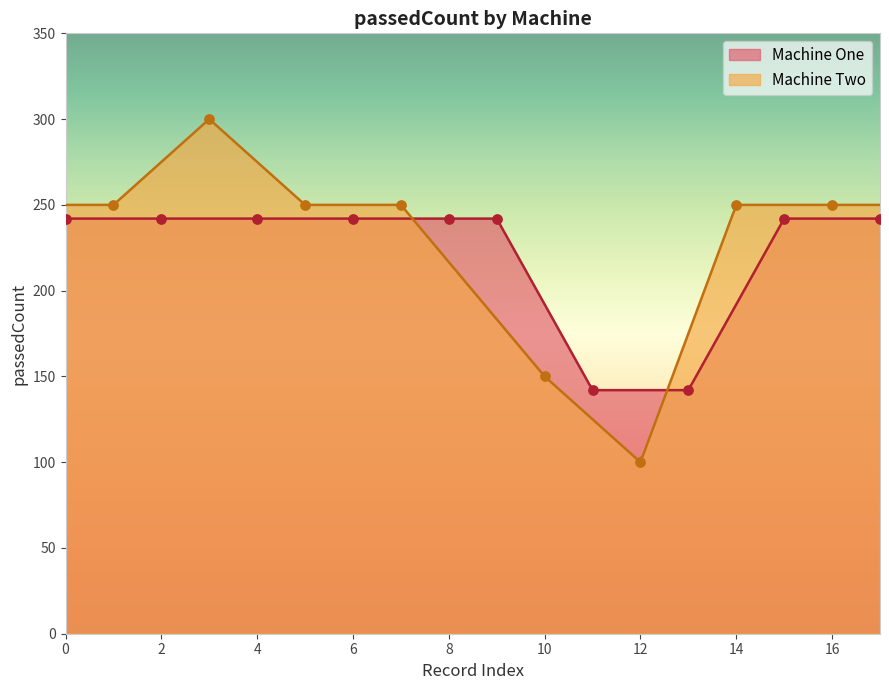

What is the highest value of the Machine Two series?

299.7